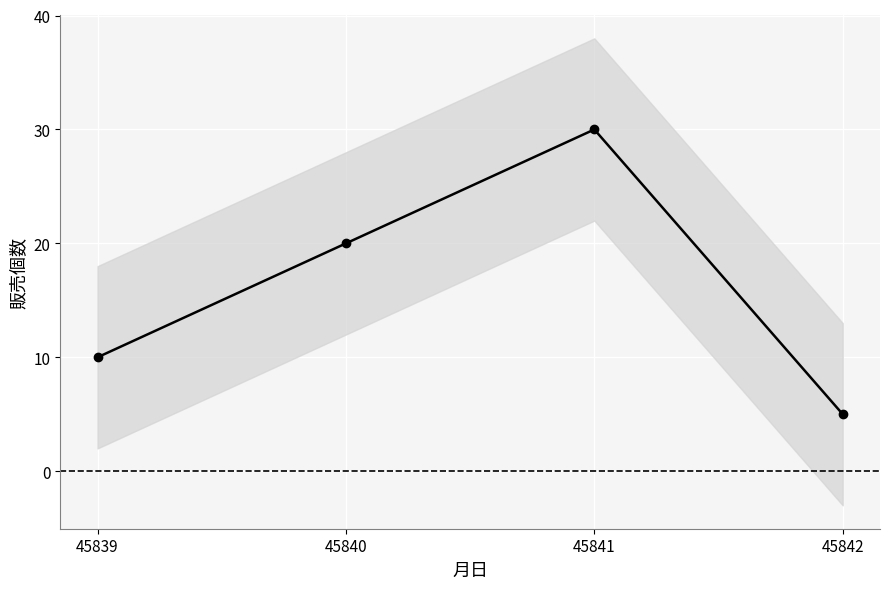

Count the number of values greater than 20.

1